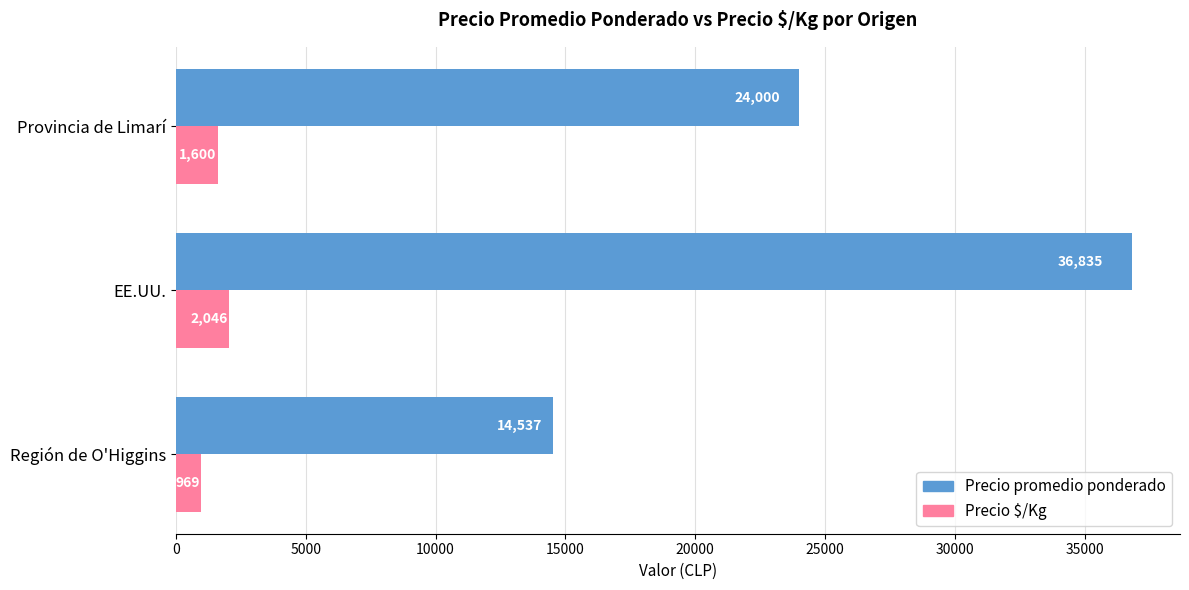

Count the Precio $/Kg values in the range 969 to 2046.

3